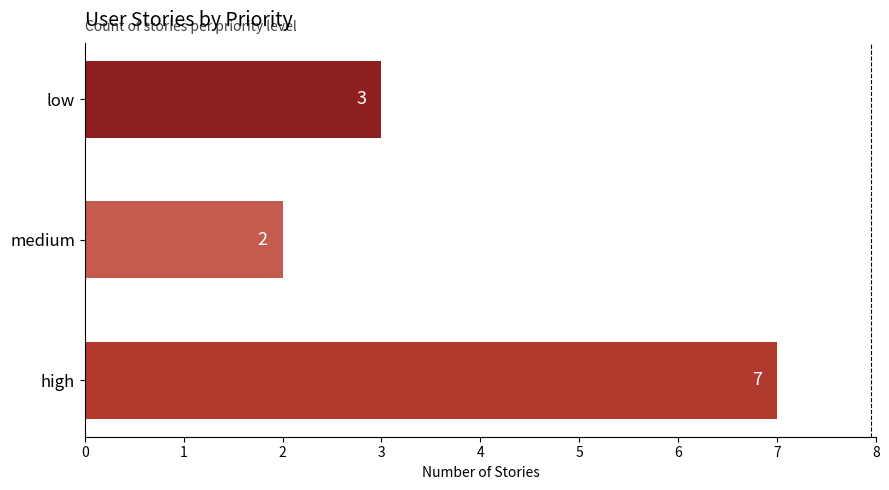

What is the ratio of the value at high to the value at medium?

3.5